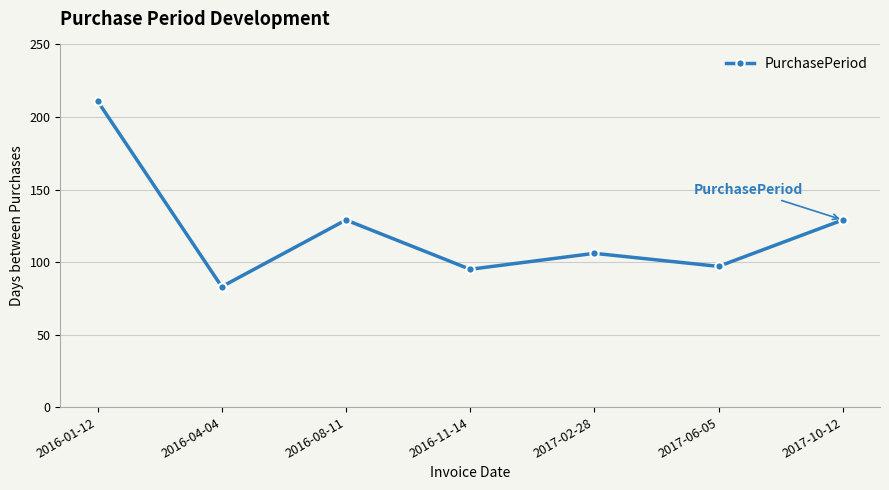

What is the sum of the values at 2017-10-12 and 2016-11-14?

224